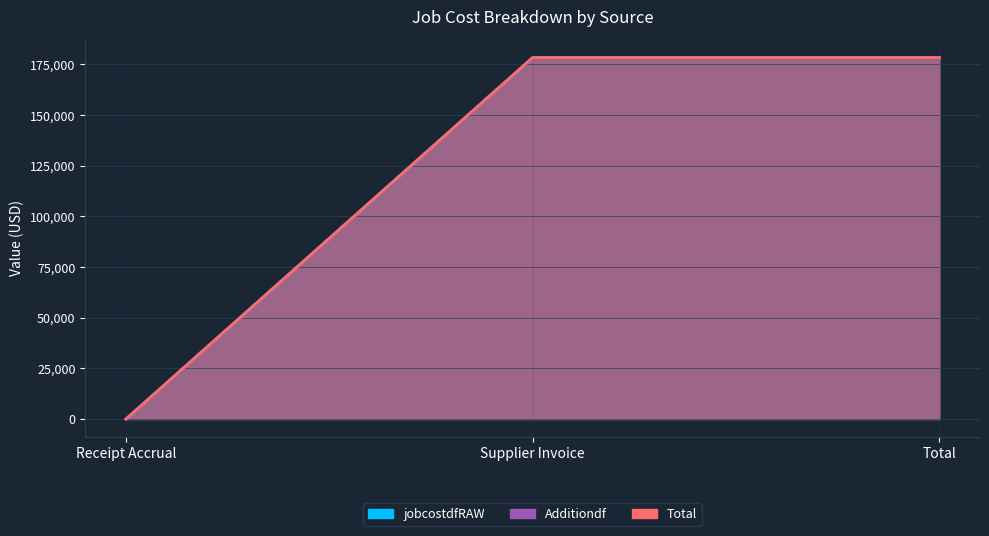

What is the total value across all series at Supplier Invoice?

535168.7